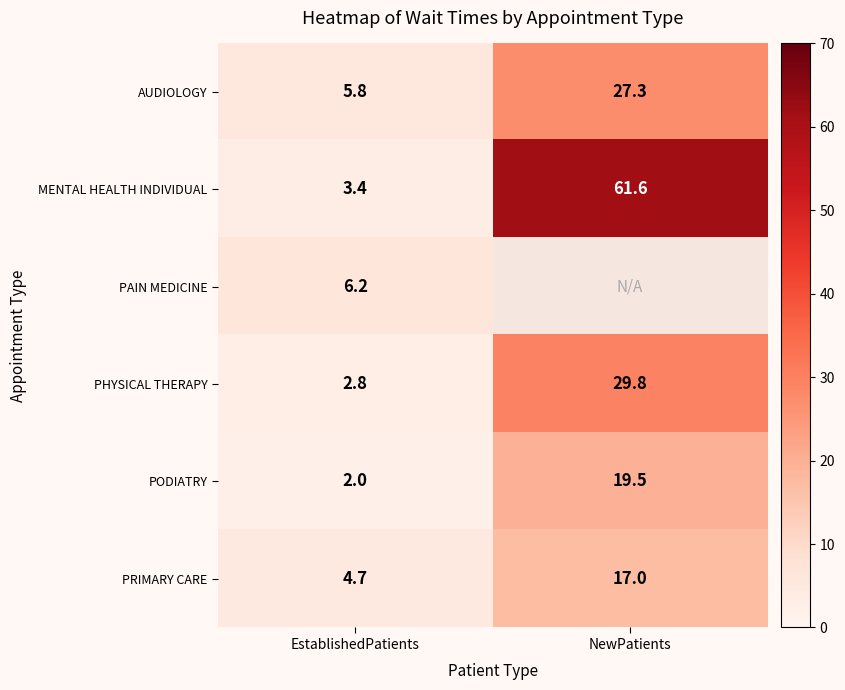

What is the spread (max minus min) of values at EstablishedPatients?

4.2